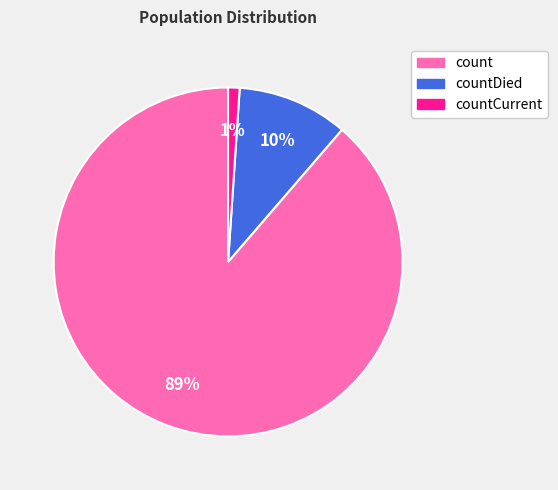

Does any single category account for the majority?

Yes